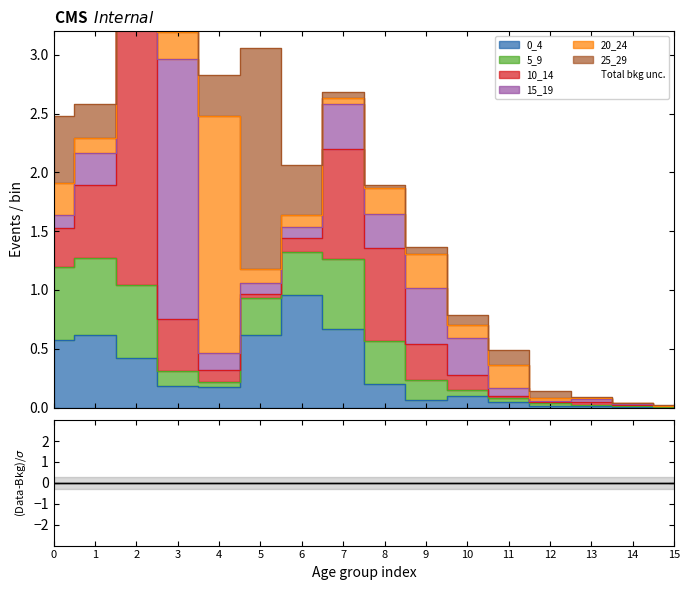

The value of 10_14 at 11 is 0.0. True or false?

True